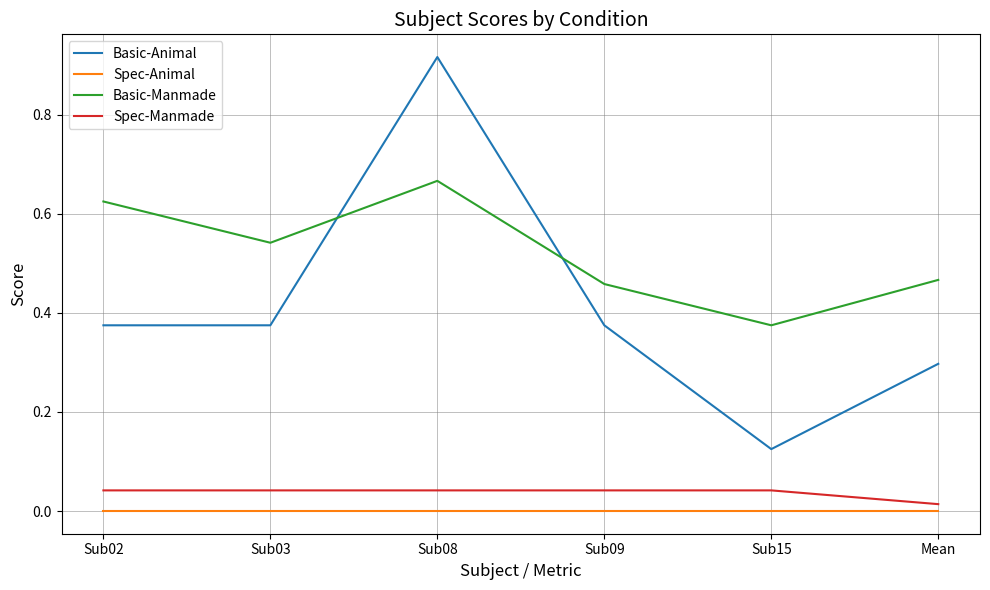

Rank the series at Sub09 from highest to lowest value.

Basic-Manmade, Basic-Animal, Spec-Manmade, Spec-Animal